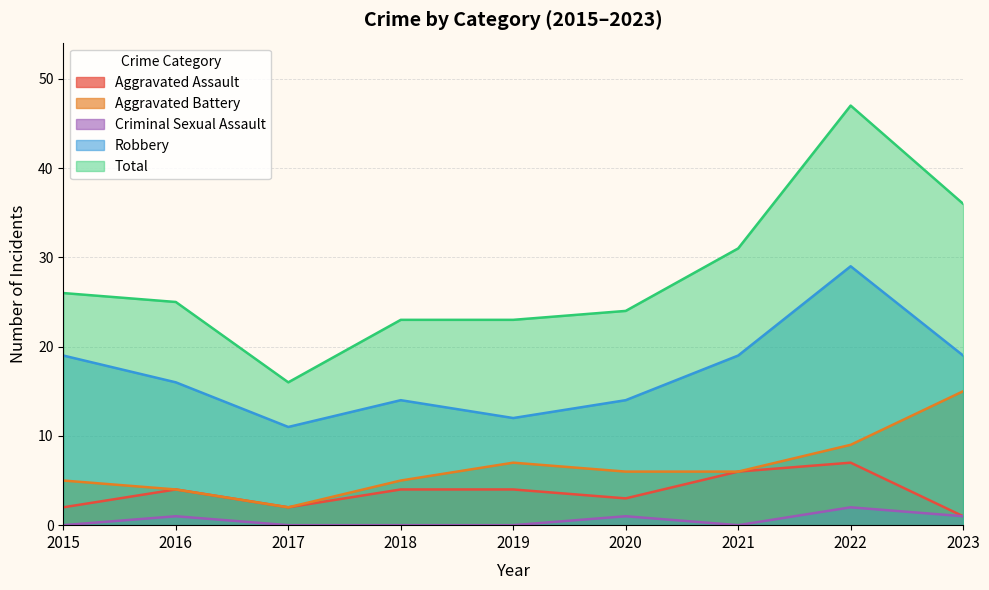

What is the difference between the highest and lowest values at 2022?

45